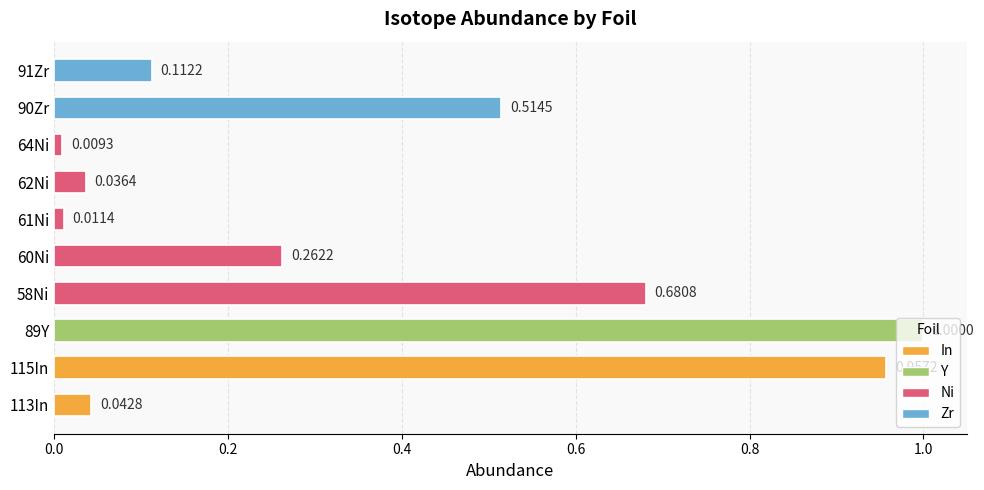

What is the change in value from 61Ni to 90Zr?

+0.5